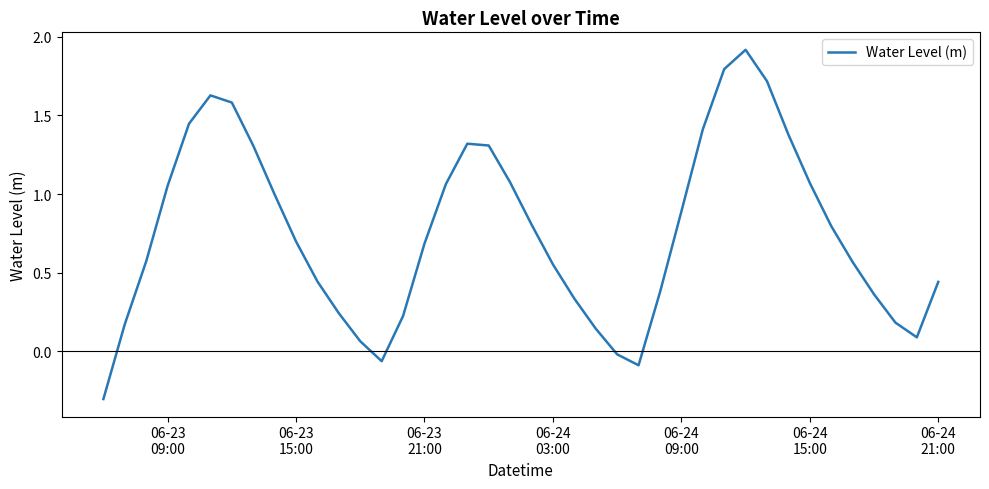

What is the maximum value shown in the chart?

1.9